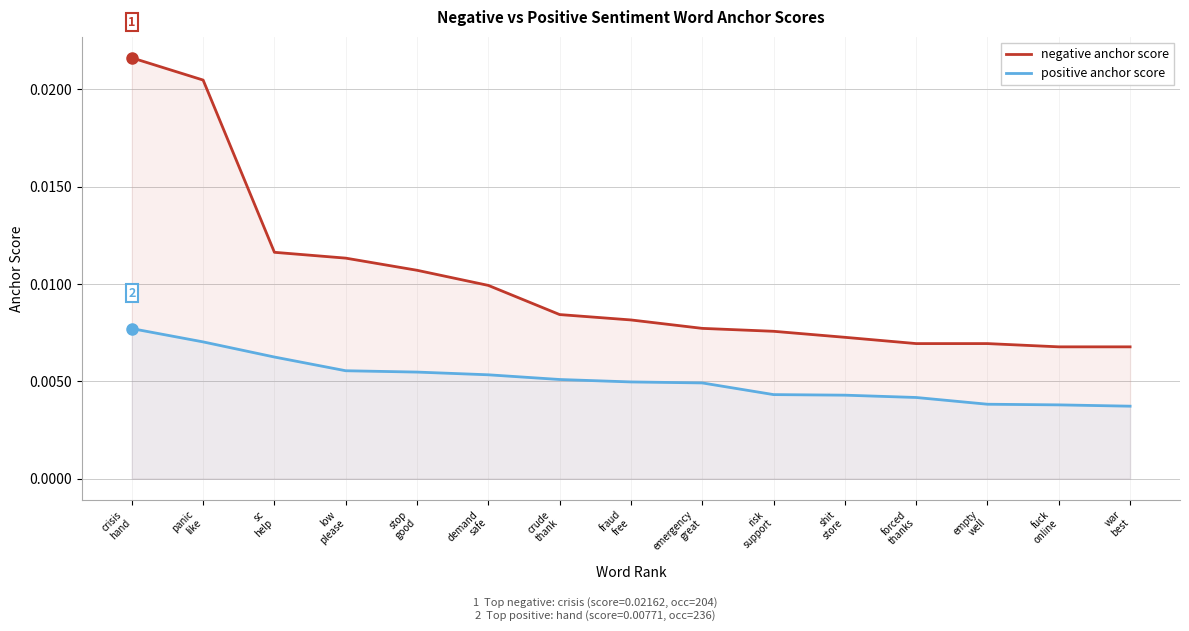

Which series has the widest spread of values?

negative anchor score